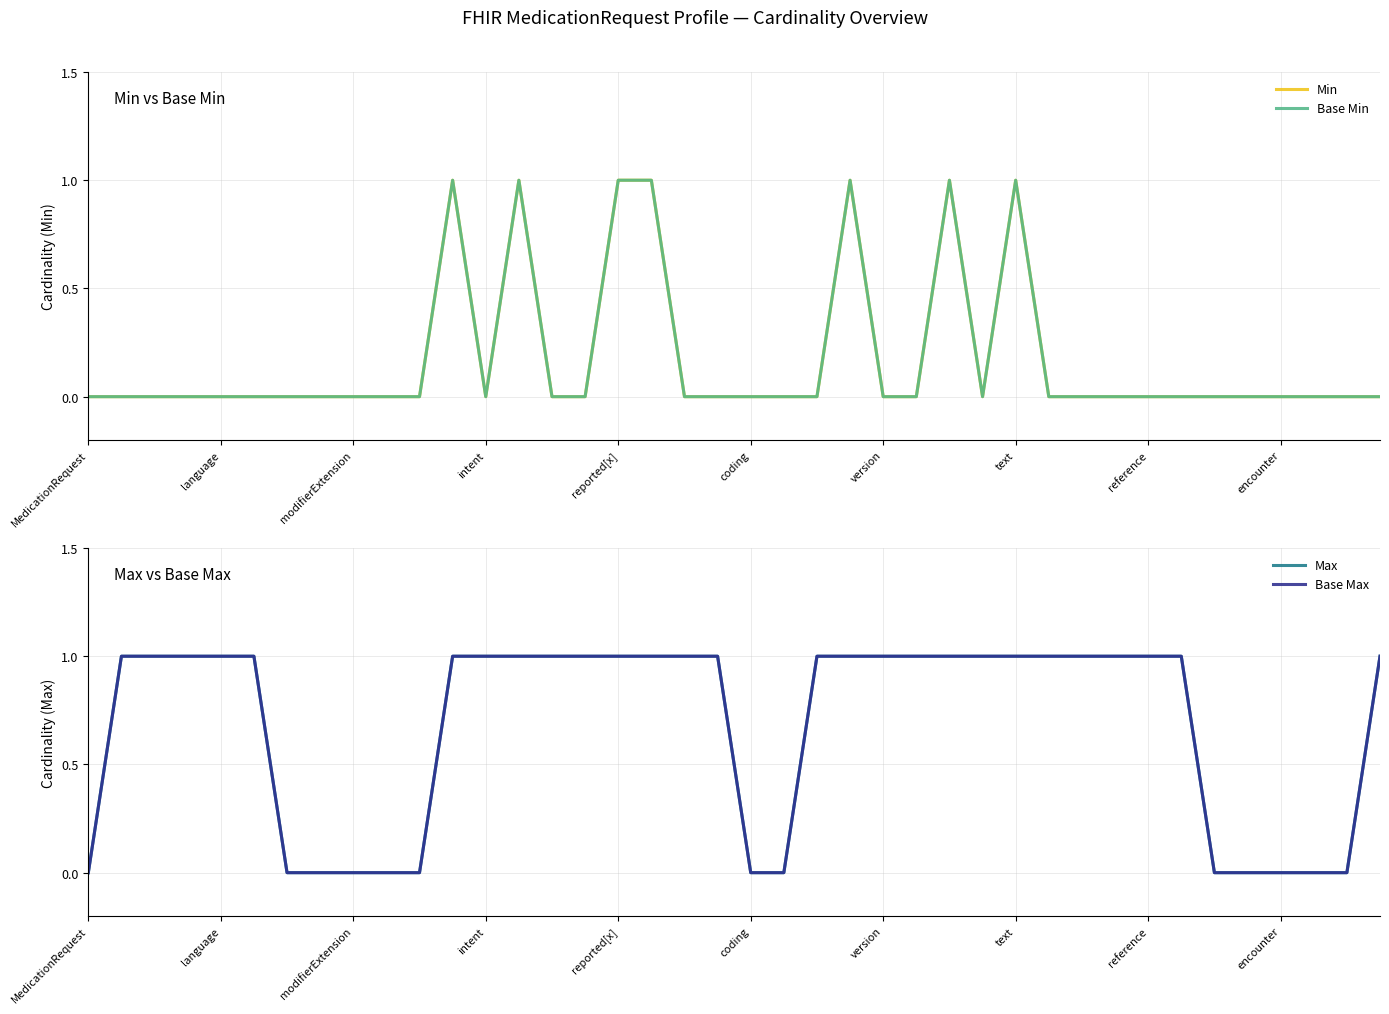

How many series are shown in this chart?

4